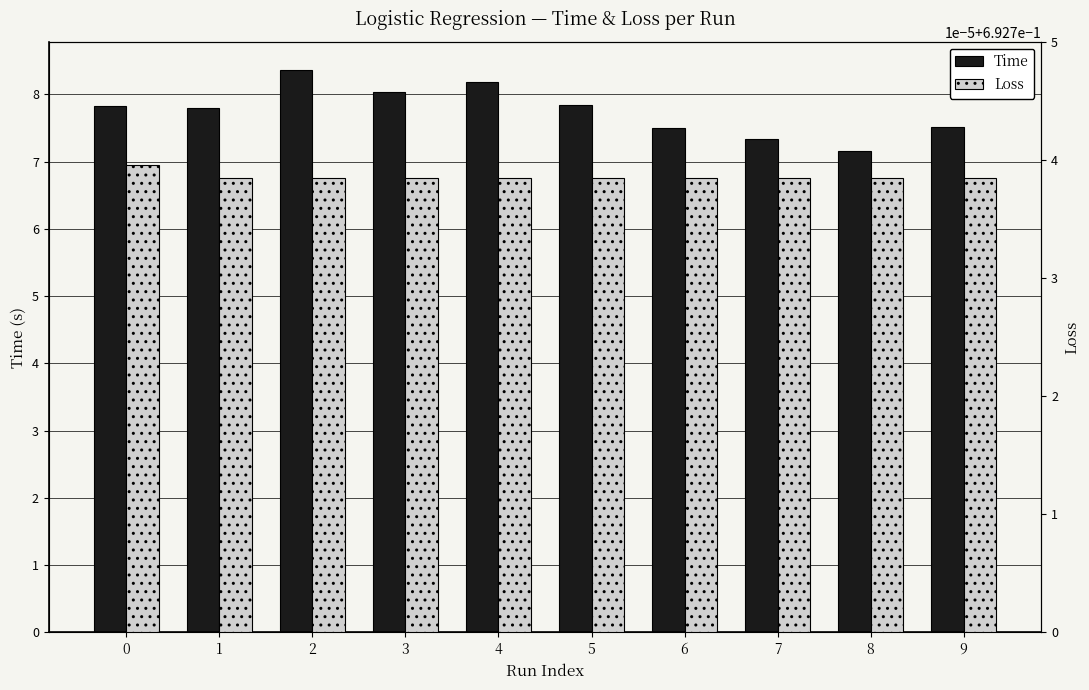

Reading left to right, what are all the values shown in this chart?

Time: 0=7.8	1=7.8	2=8.4	3=8.0	4=8.2	5=7.8	6=7.5	7=7.3	8=7.2	9=7.5
Loss: 0=0.7	1=0.7	2=0.7	3=0.7	4=0.7	5=0.7	6=0.7	7=0.7	8=0.7	9=0.7